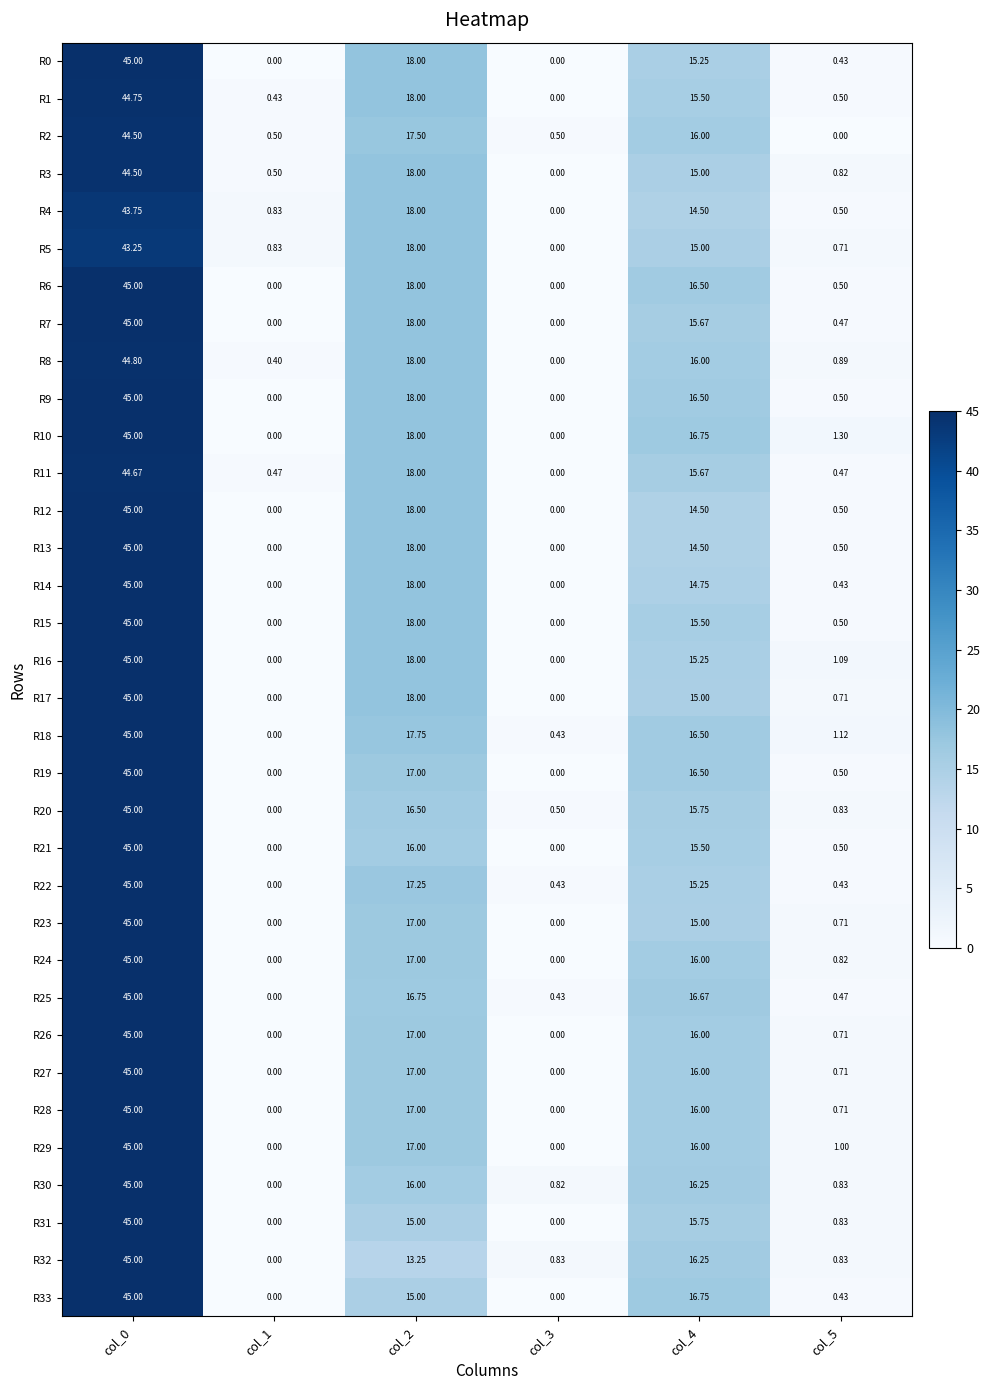

Which label corresponds to the largest value in the chart?

col_0